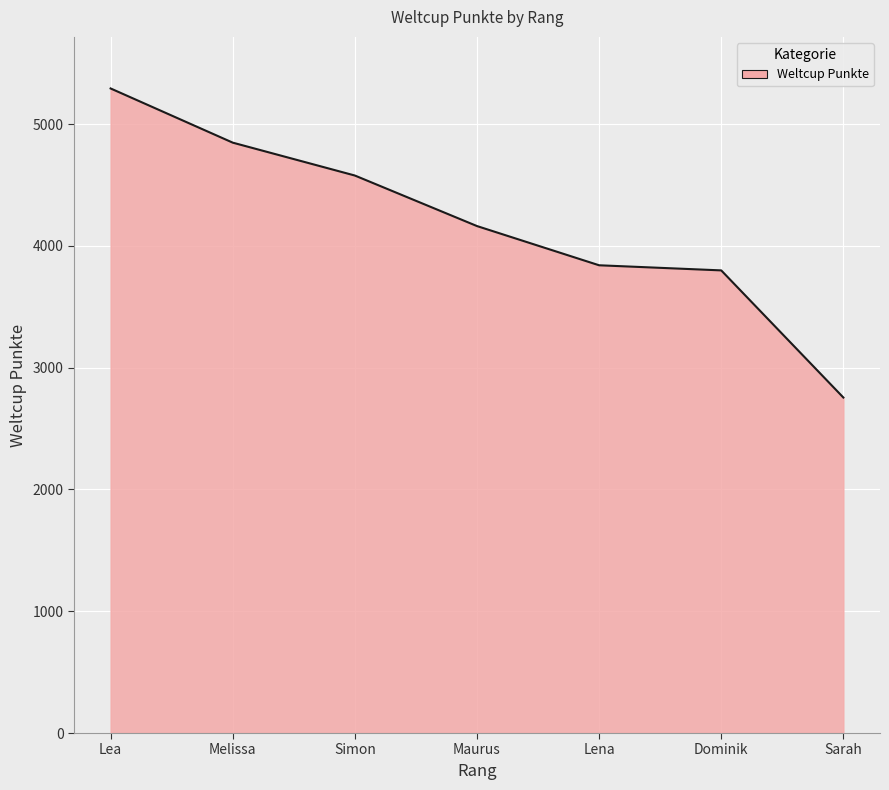

Does the chart display data point markers on the line(s)?

No